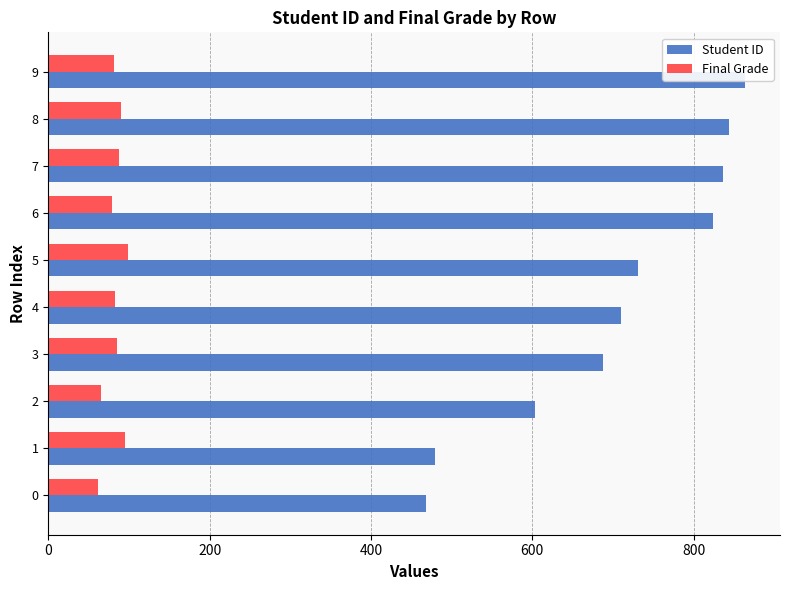

What is the label of the 2nd bar from the right?

8